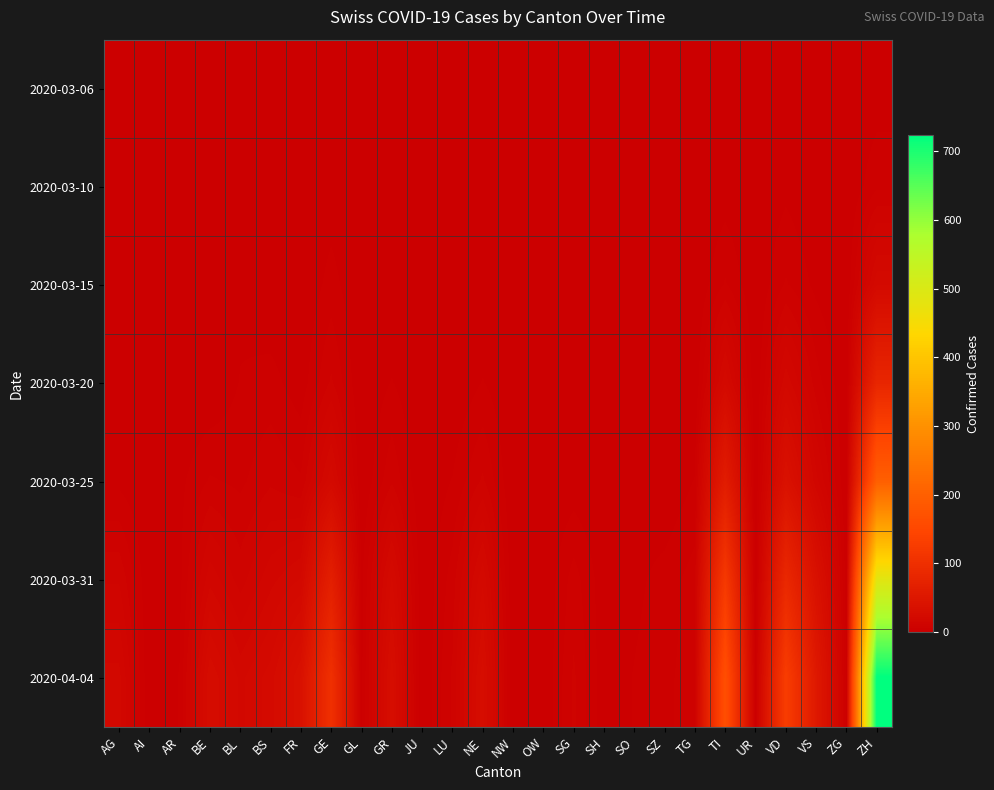

At how many categories does at least one series exceed 625?

1